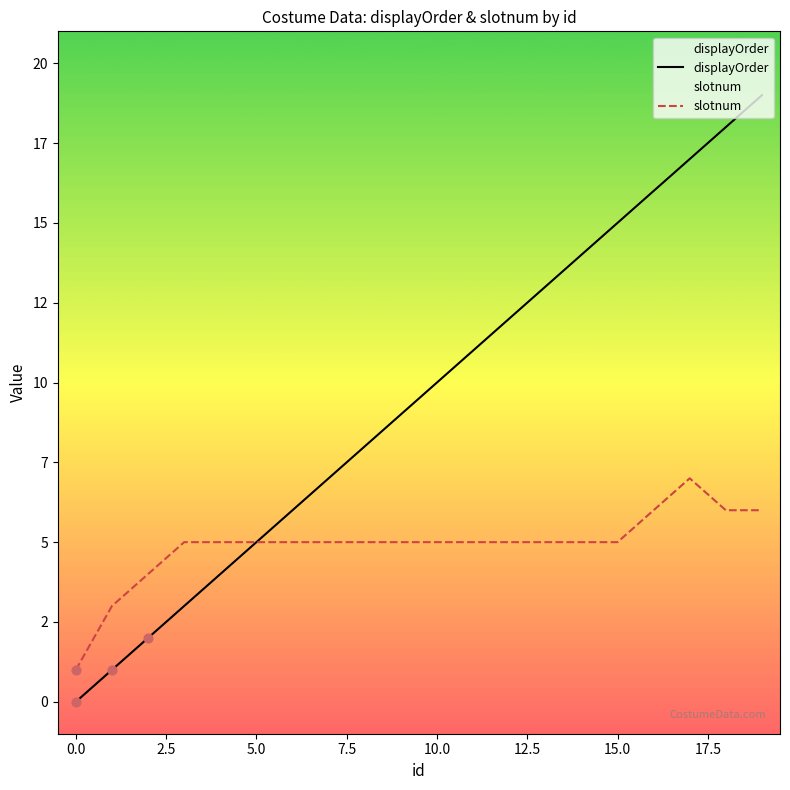

What are all the series names shown in the legend?

displayOrder, slotnum